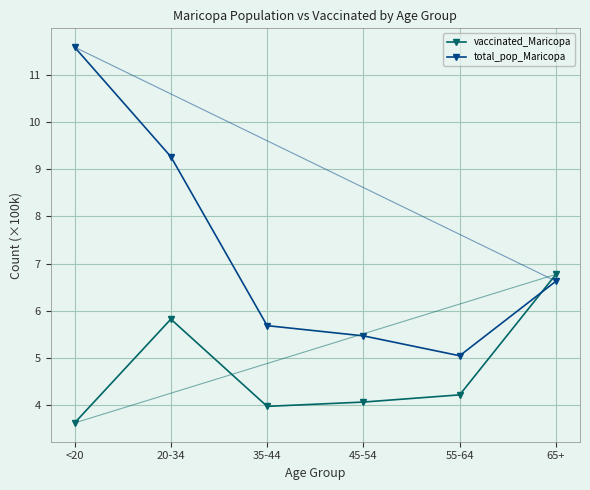

List the series in order of their overall mean, highest first.

total_pop_Maricopa, vaccinated_Maricopa